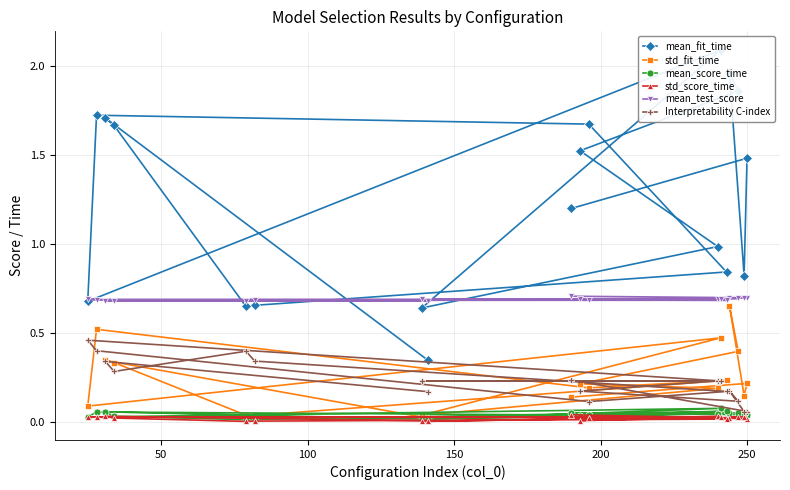

How many values in the mean_fit_time series are below 1?

8